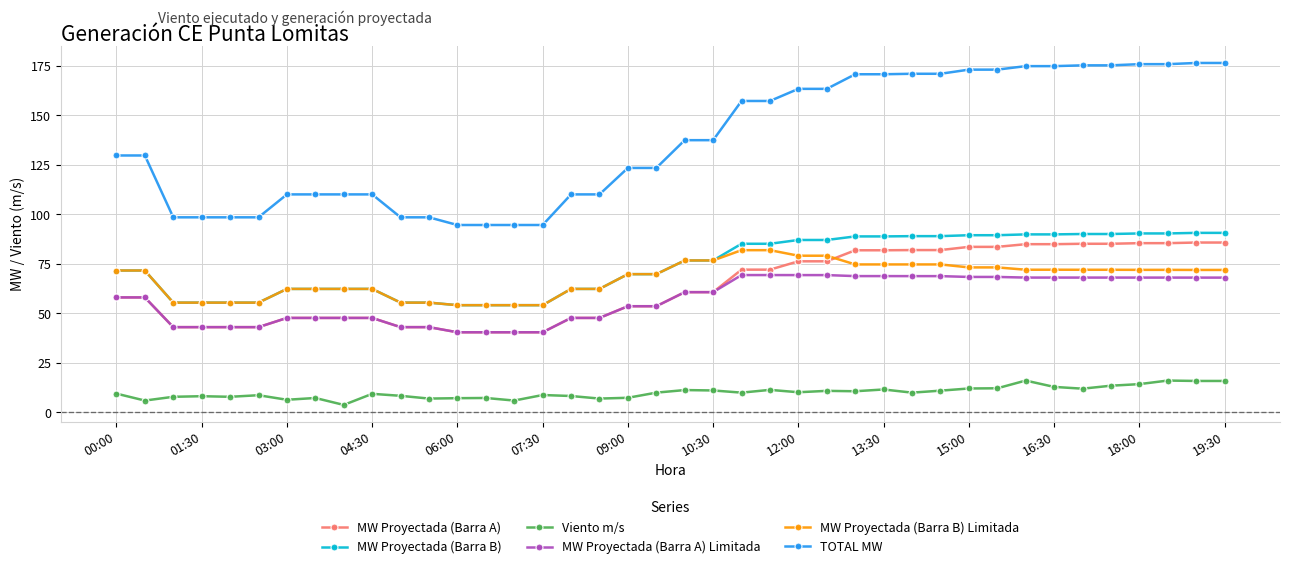

How many data points in MW Proyectada (Barra A) are less than 60?

20